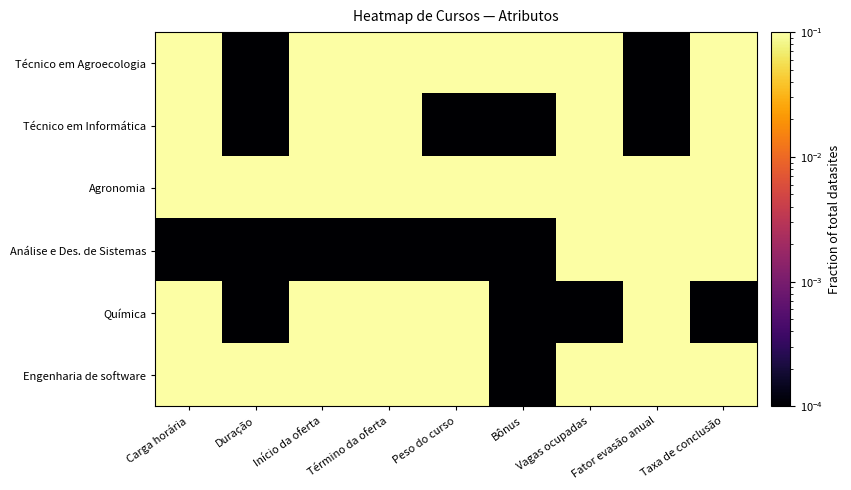

Which series has the largest total across all categories?

Agronomia